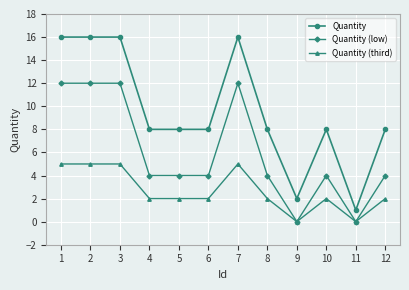

What is the value of the Quantity point at the 10th from the left?

8